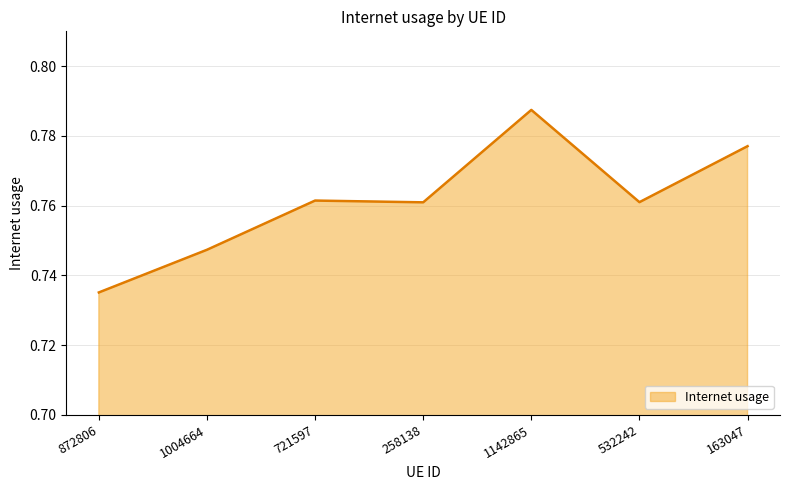

Which category has the highest value across all series?

1142865